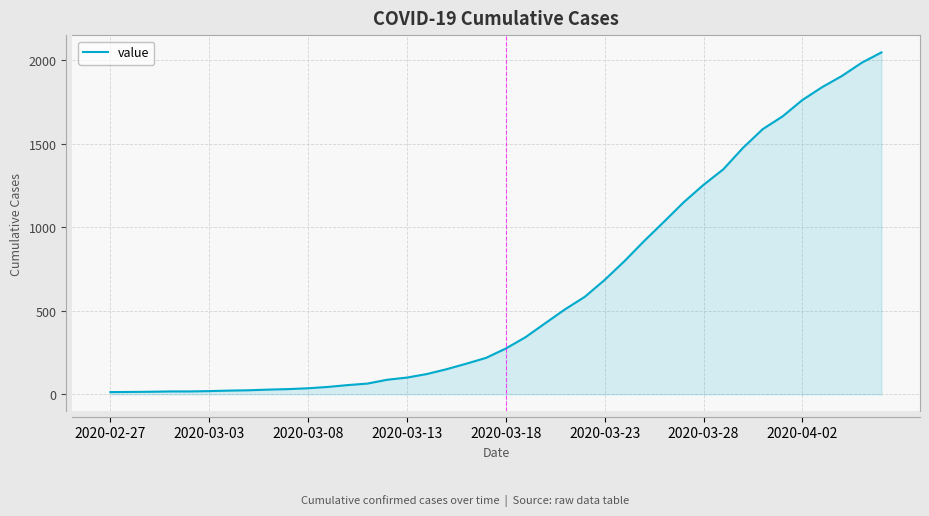

What is the sum of all values?

24844